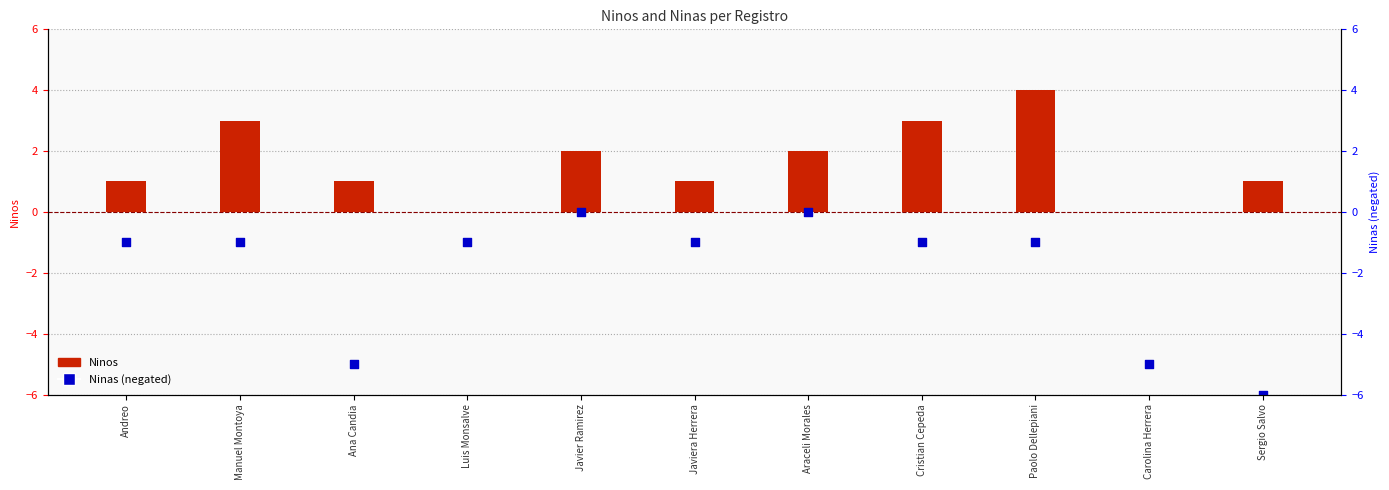

What are all the series names shown in the legend?

Ninos, Ninas